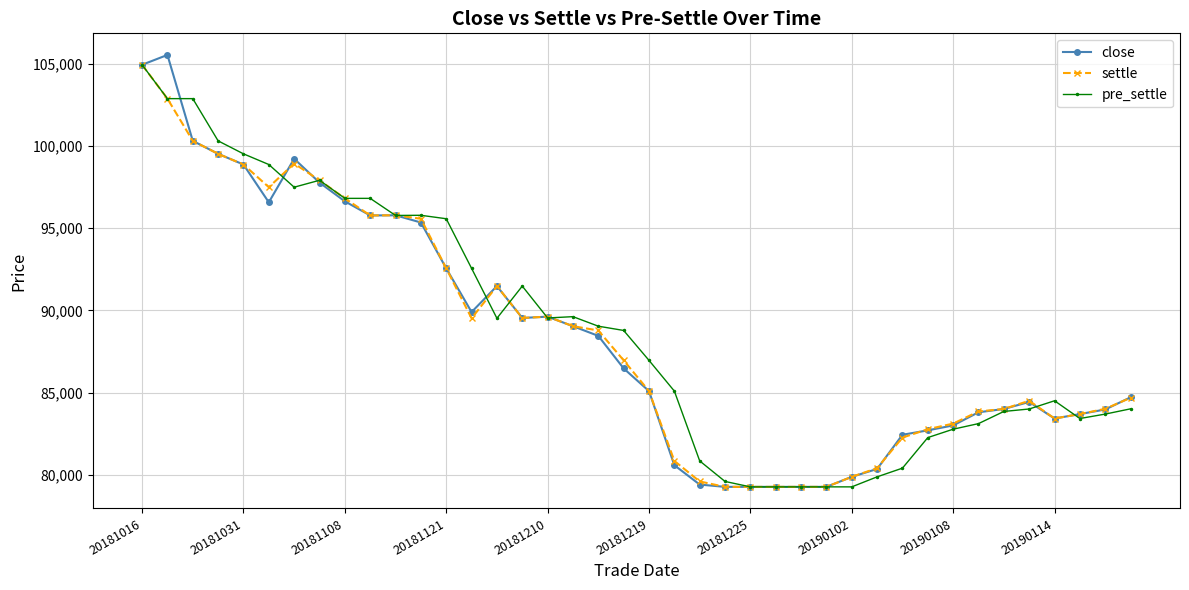

What is the value of the close point at the 23rd from the left?

79400